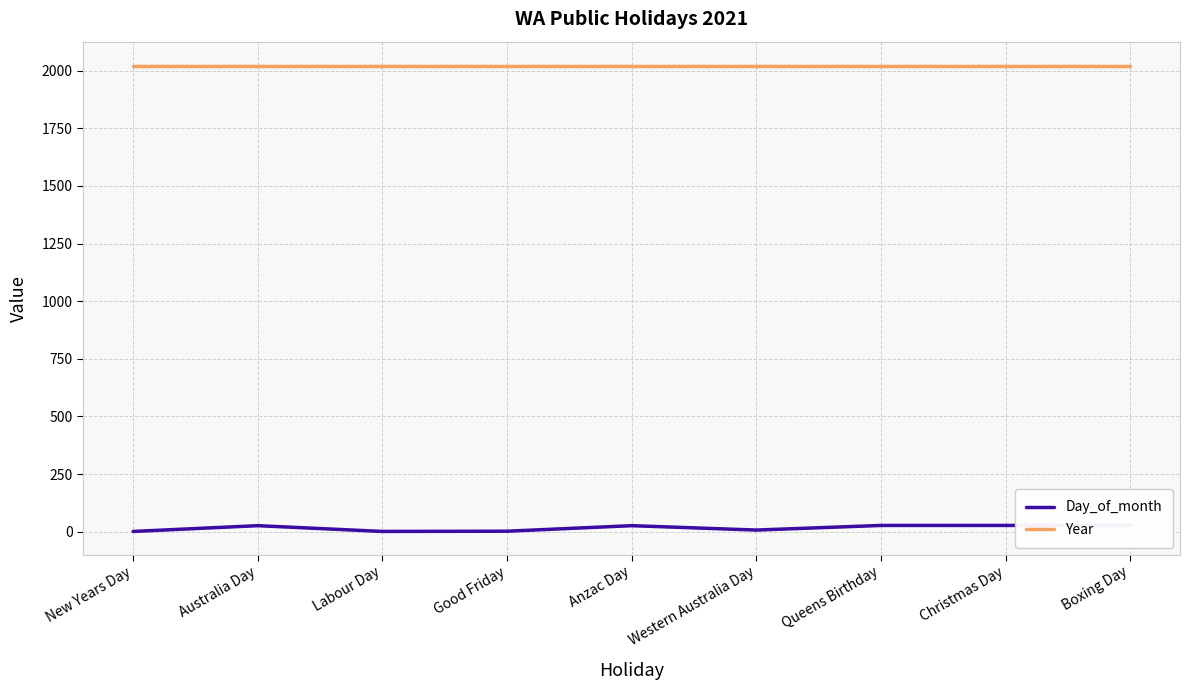

At which label is Day_of_month closest to 14?

Western Australia Day